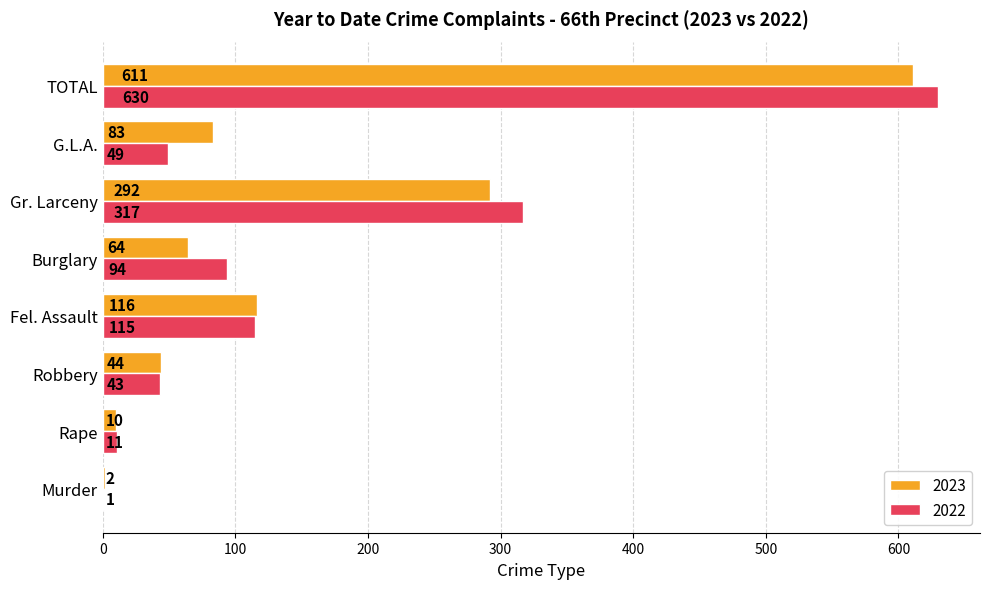

Which series has the largest total across all categories?

2022